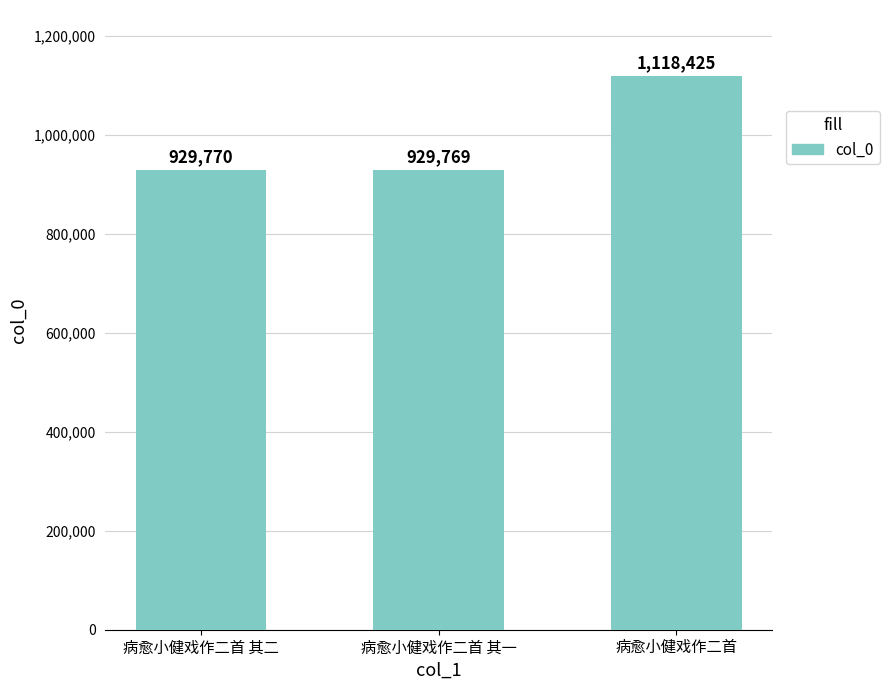

What value does the data have at 病愈小健戏作二首 其二?

929770